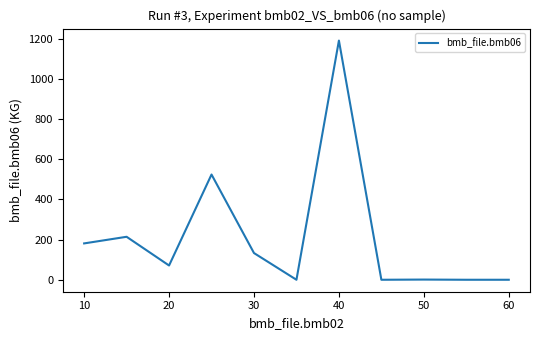

How many lines are shown in the chart?

1